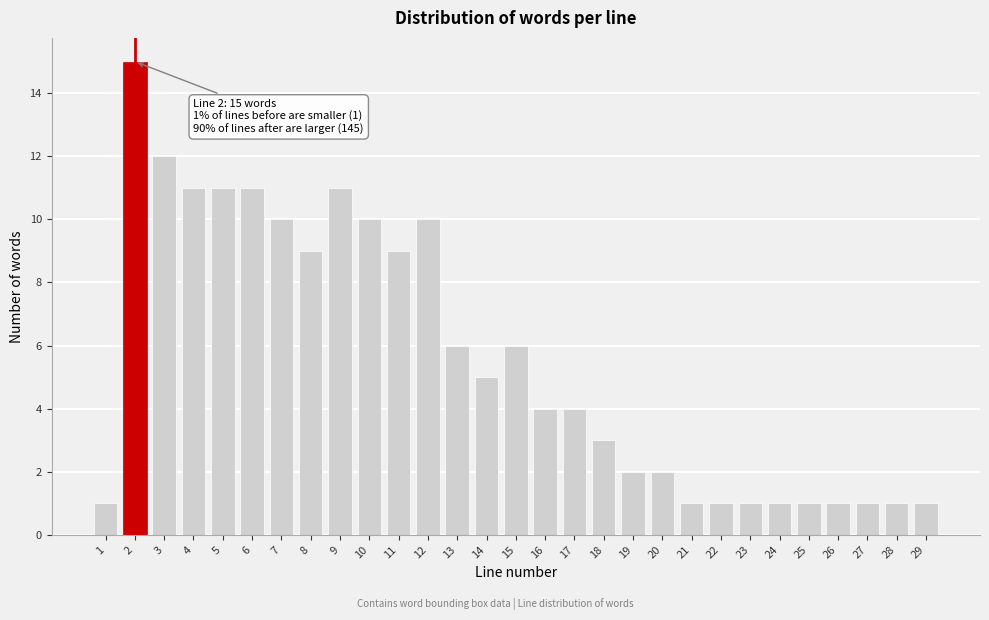

Reading left to right, what are all the values shown in this chart?

1=1	2=15	3=12	4=11	5=11	6=11	7=10	8=9	9=11	10=10	11=9	12=10	13=6	14=5	15=6	16=4	17=4	18=3	19=2	20=2	21=1	22=1	23=1	24=1	25=1	26=1	27=1	28=1	29=1